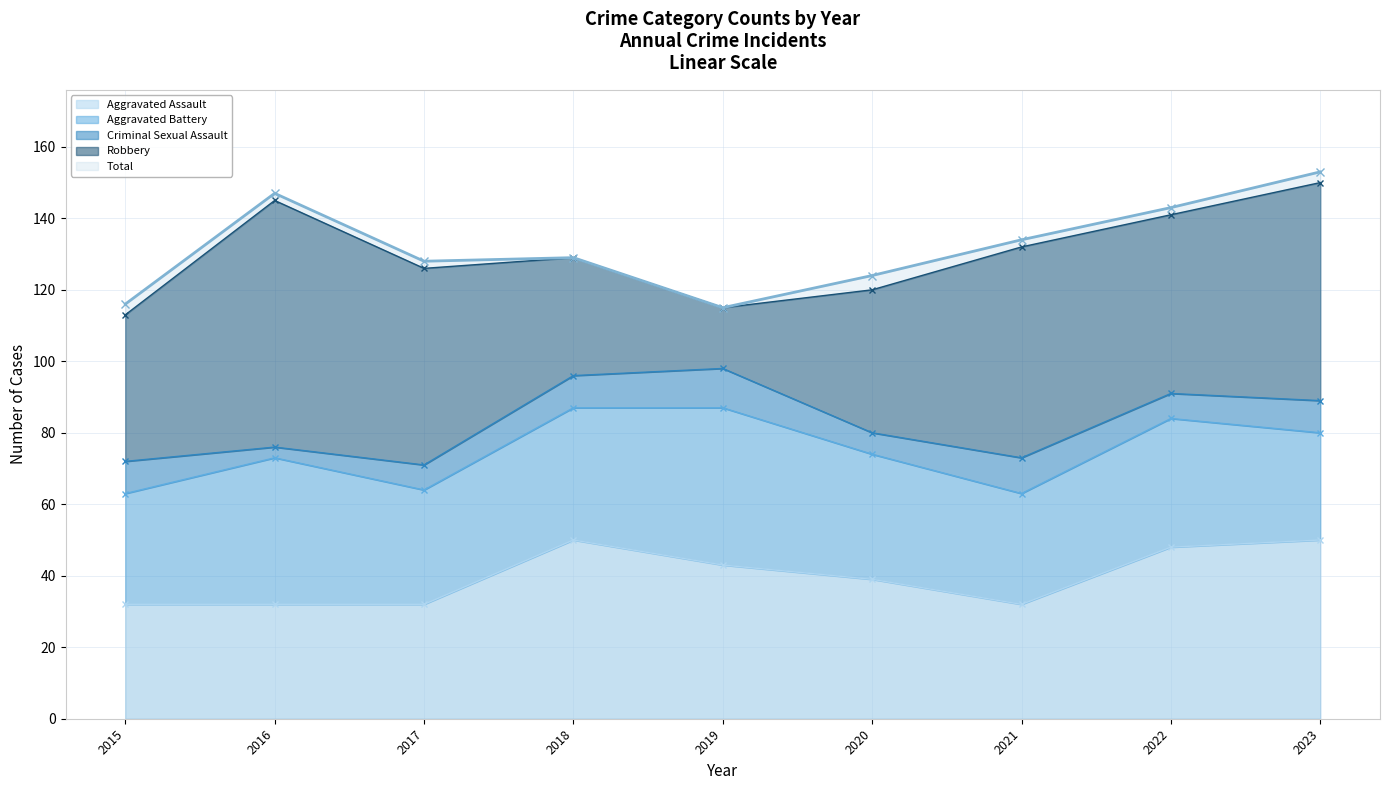

What are all the series names shown in the legend?

Aggravated Assault, Aggravated Battery, Criminal Sexual Assault, Robbery, Total